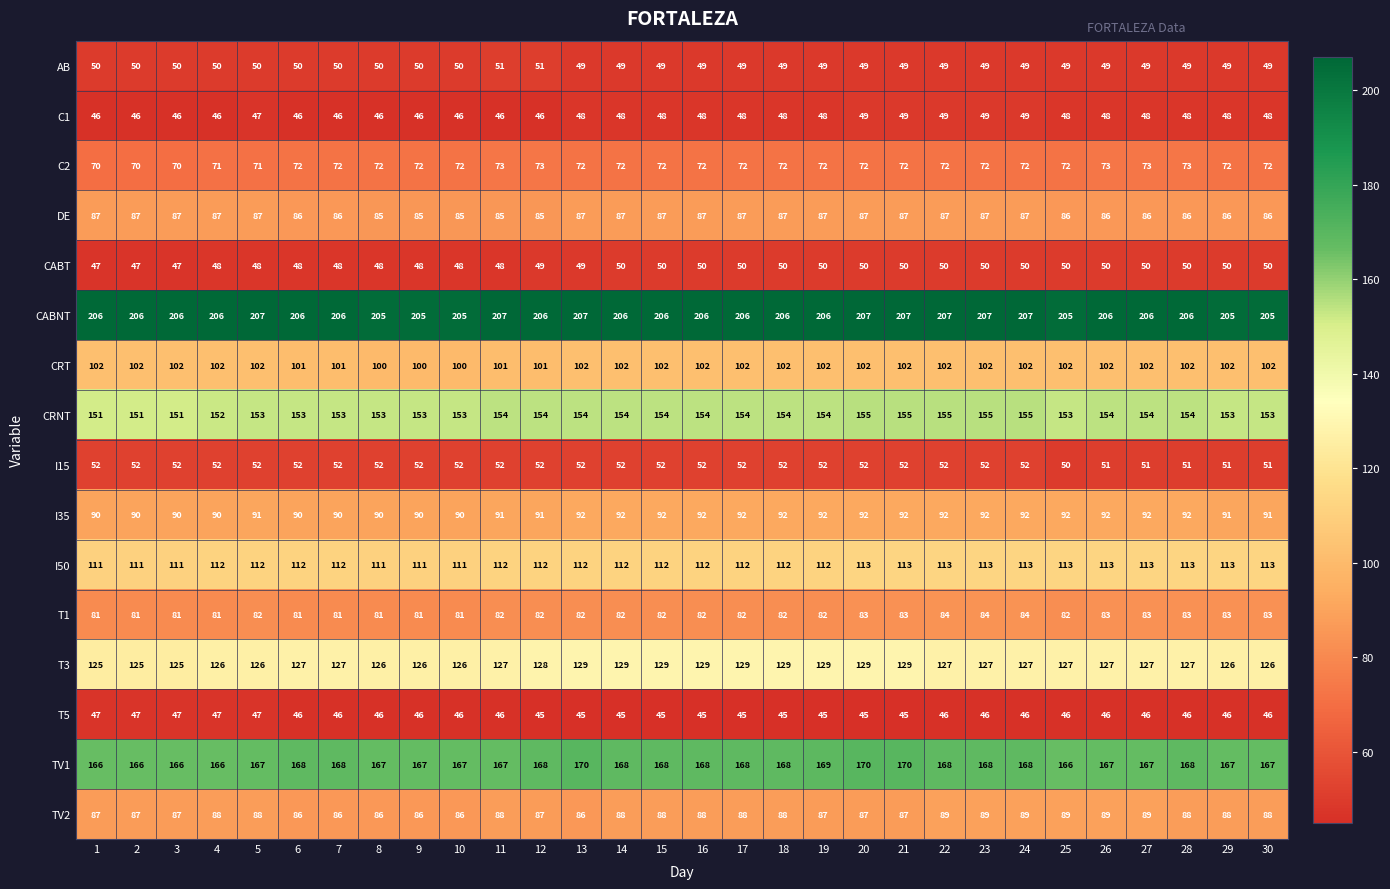

The I35 series shows 92 at 17. True or false?

True